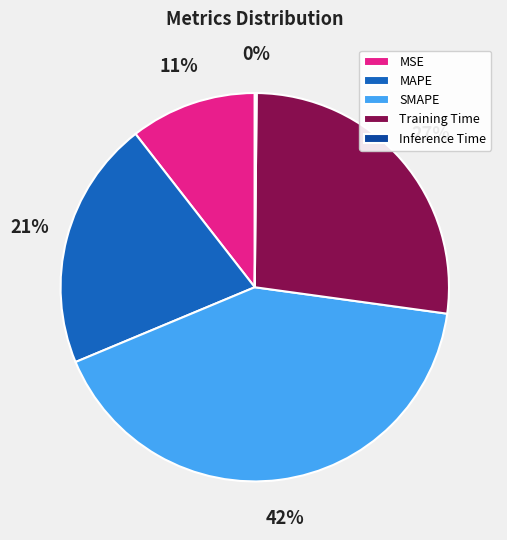

Which slice is the largest?

SMAPE